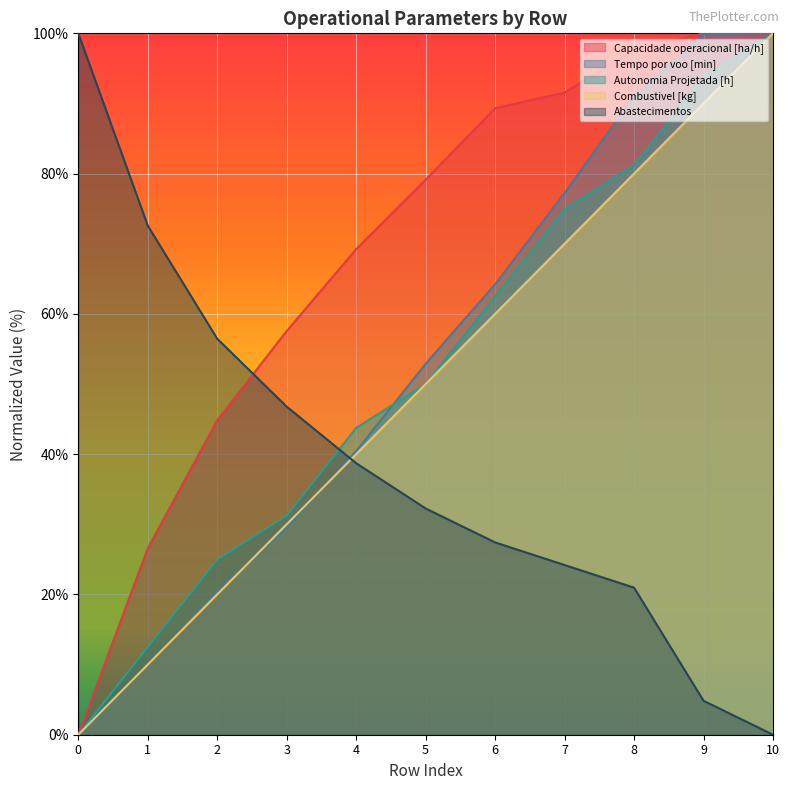

Reading left to right, list all the values displayed in this chart.

Capacidade operacional [ha/h]: 0=0.0	1=26.6	2=44.8	3=57.5	4=69.2	5=79.1	6=89.3	7=91.6	8=97.5	9=100.0	10=99.9
Tempo por voo [min]: 0=0.0	1=9.9	2=20.3	3=29.6	4=40.4	5=52.9	6=64.2	7=77.3	8=91.0	9=99.9	10=100.0
Autonomia Projetada [h]: 0=0.0	1=12.5	2=25.0	3=31.2	4=43.8	5=50.0	6=62.5	7=75.0	8=81.2	9=93.8	10=100.0
Combustivel [kg]: 0=0.0	1=10.0	2=20.0	3=30.0	4=40.0	5=50.0	6=60.0	7=70.0	8=80.0	9=90.0	10=100.0
Abastecimentos: 0=100.0	1=72.6	2=56.5	3=46.8	4=38.7	5=32.3	6=27.4	7=24.2	8=21.0	9=4.8	10=0.0